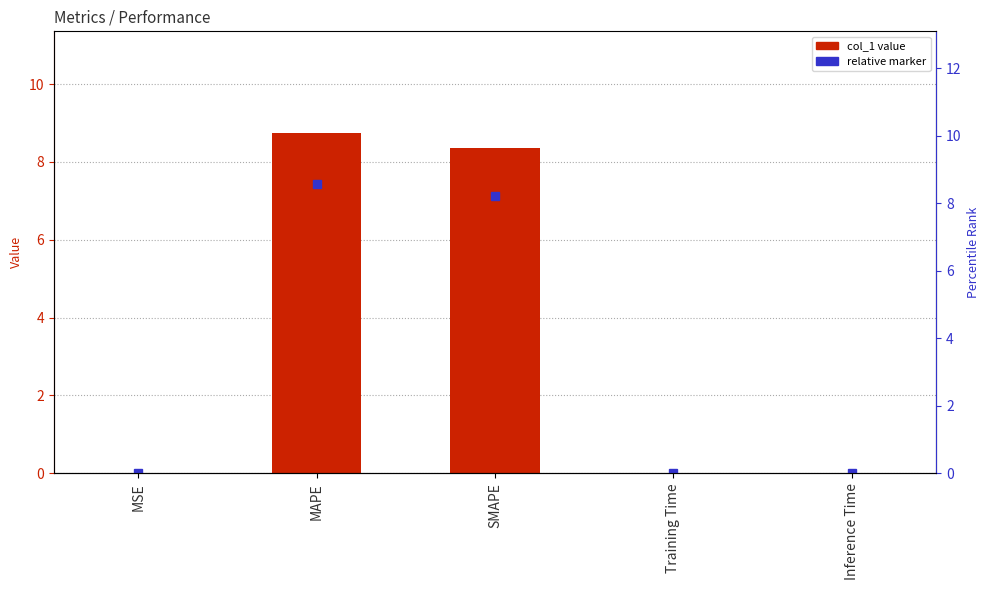

Rank the categories by value from highest to lowest.

MAPE, SMAPE, Inference Time, Training Time, MSE